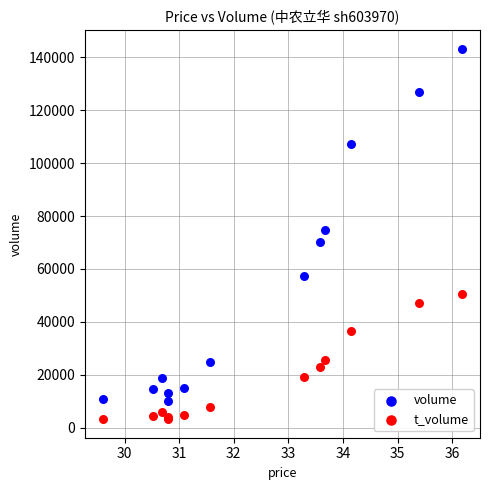

Which series contains the lowest Y value?

t_volume